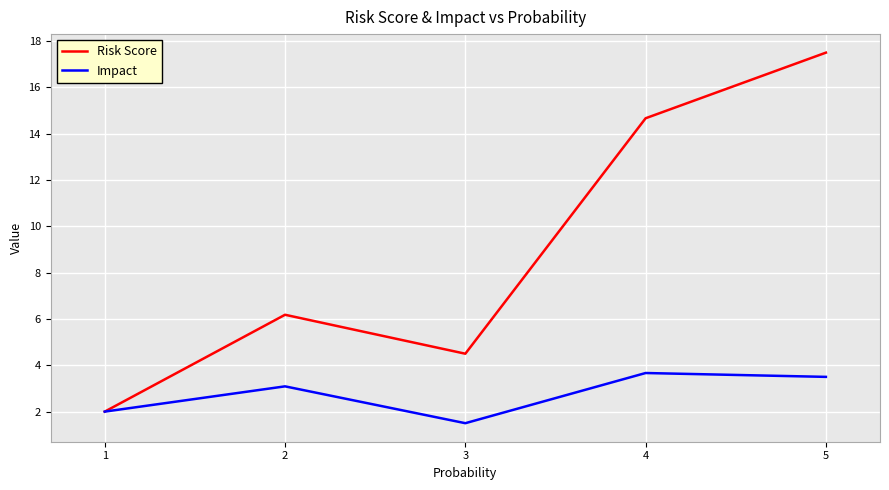

List the series in order of their peak value, highest first.

Risk Score, Impact